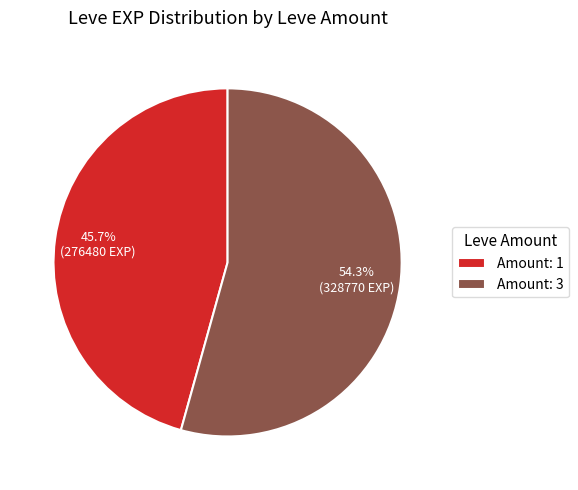

What is the largest slice in the pie chart?

Amount: 3